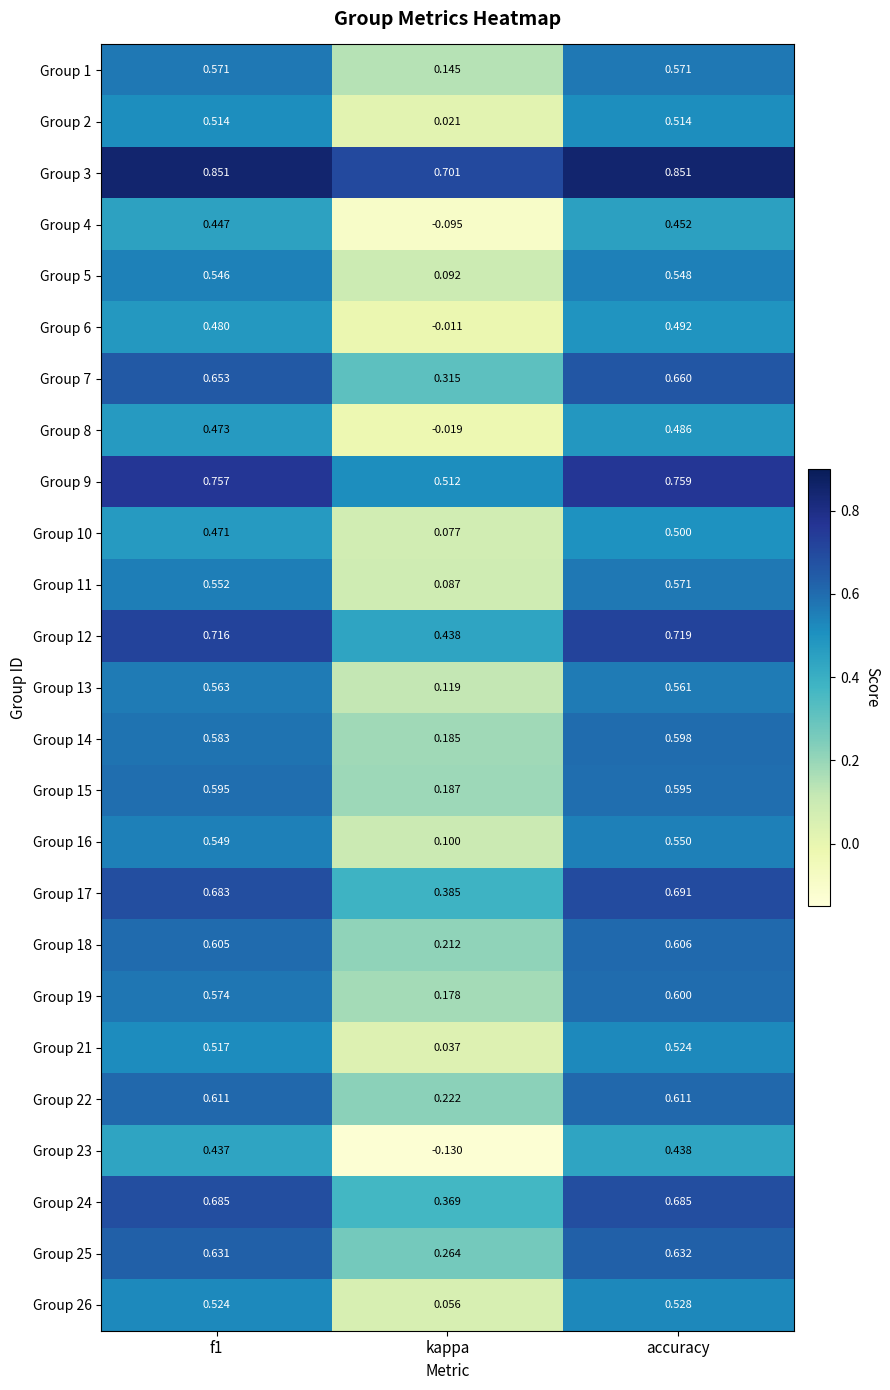

At which label is Group 11 closest to 0?

kappa